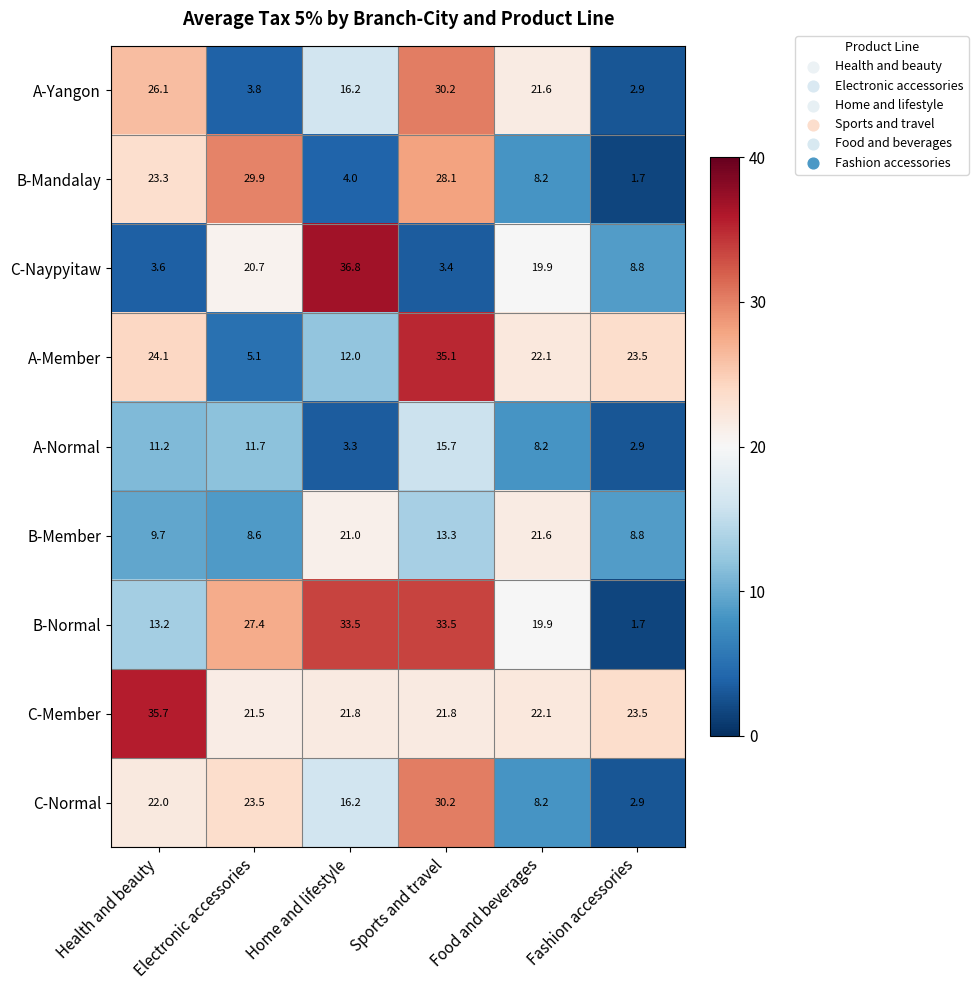

What is the spread (max minus min) of values at Sports and travel?

31.7